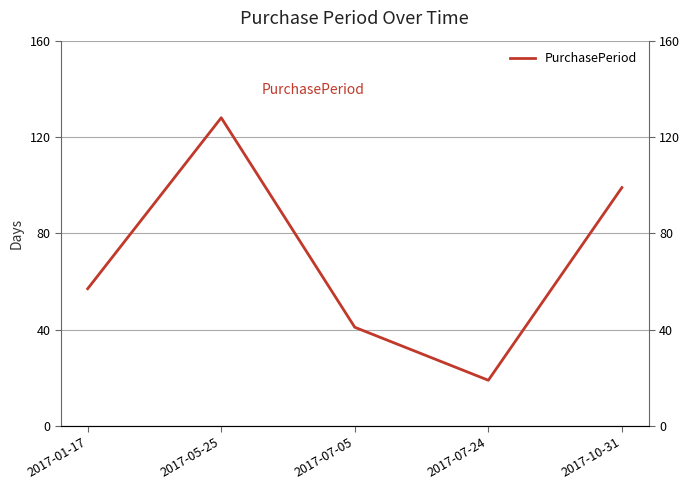

How many data points are less than 57?

2